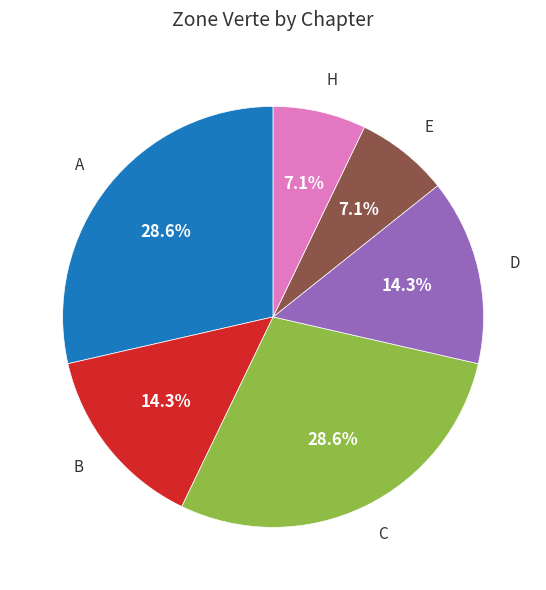

Is there any slice that represents more than half of the pie?

No